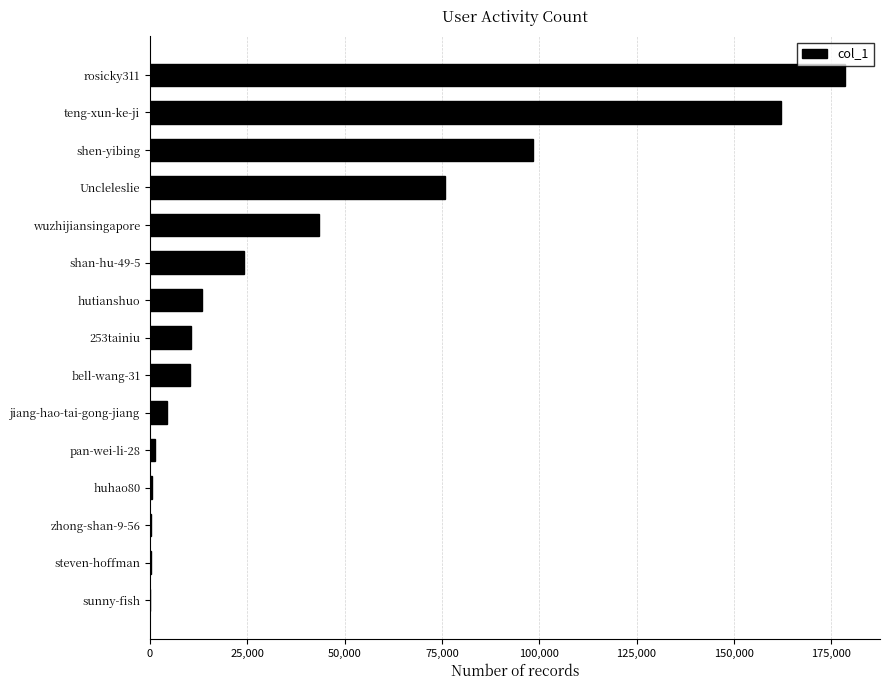

Where is the data nearest to the value 89329?

shen-yibing